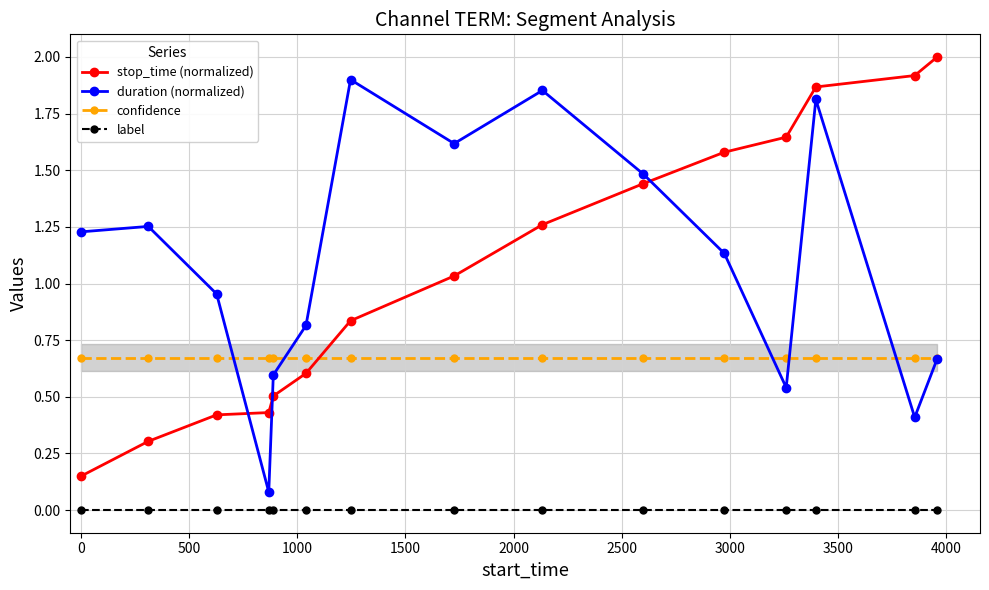

What is the maximum value for stop_time (normalized)?

2.0